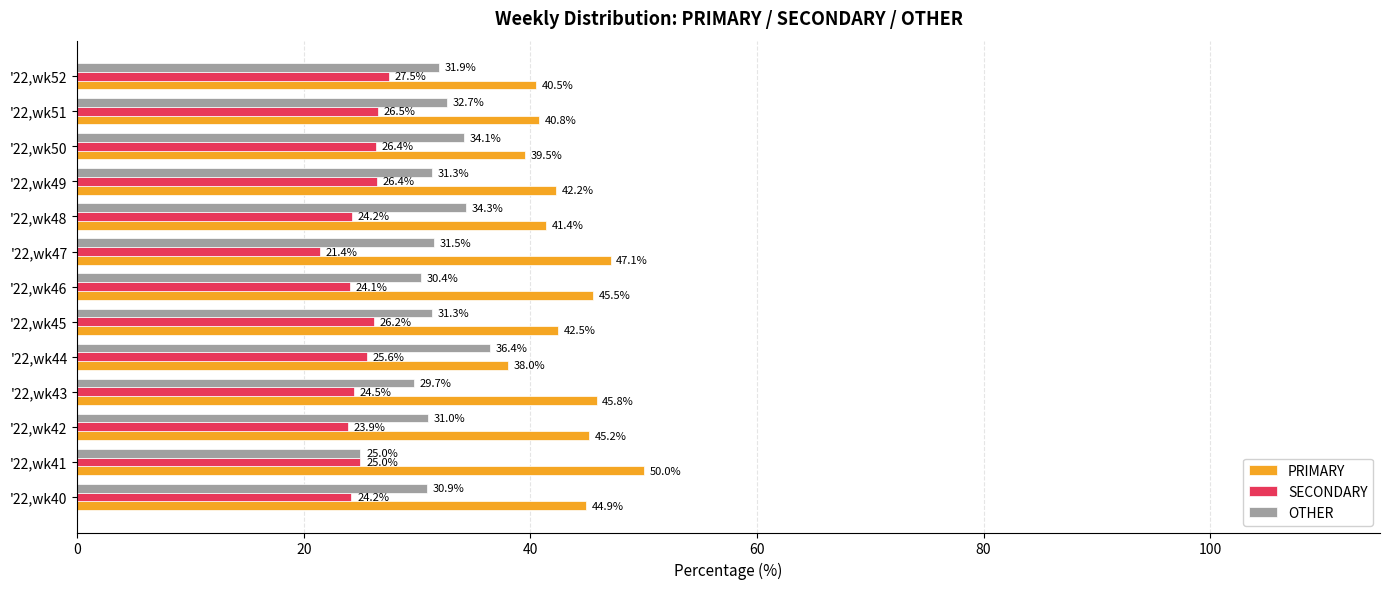

Which series has the largest total across all categories?

PRIMARY